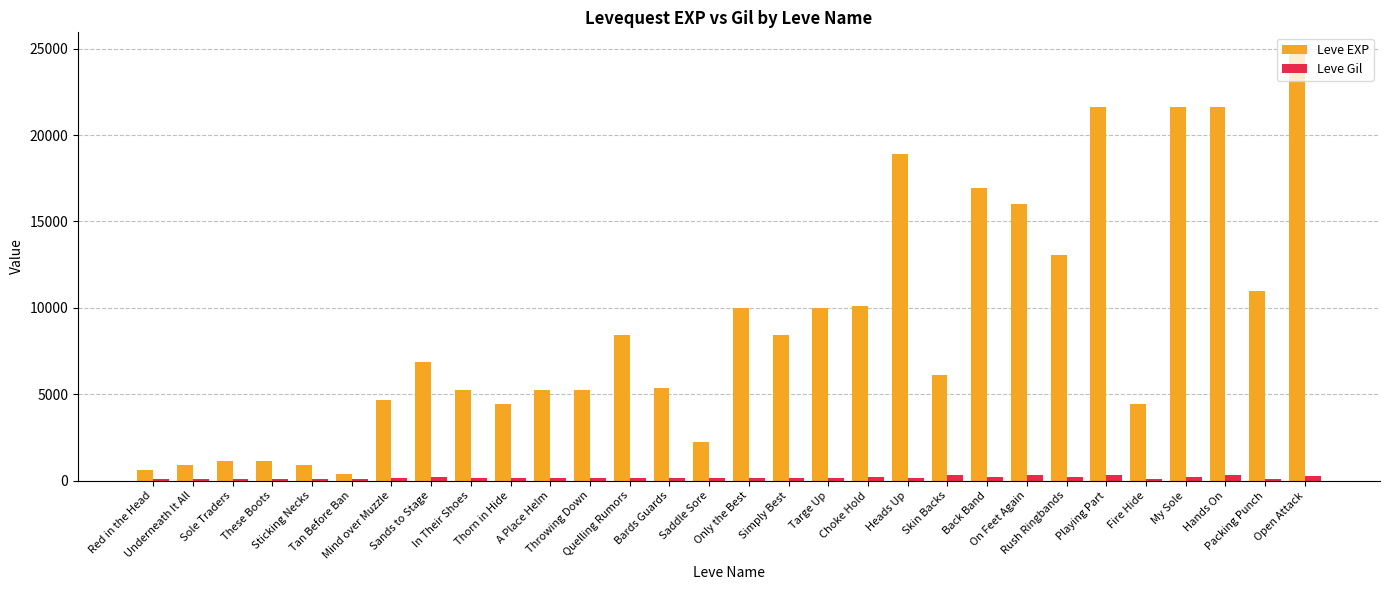

What is the label of the 30th bar from the right?

Red in the Head